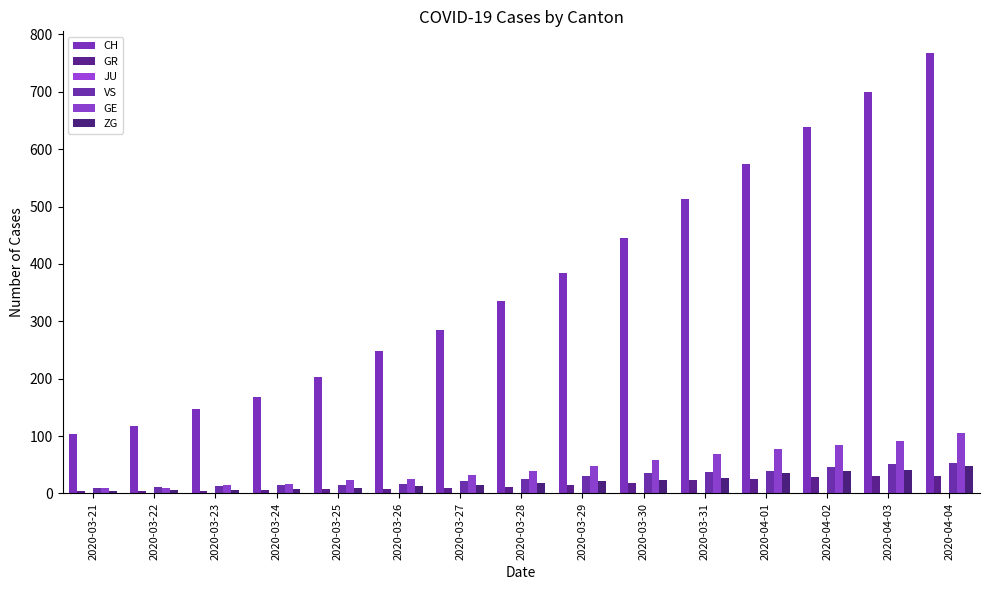

What is the approximate value of GR at 2020-04-04, to the nearest 10?

30